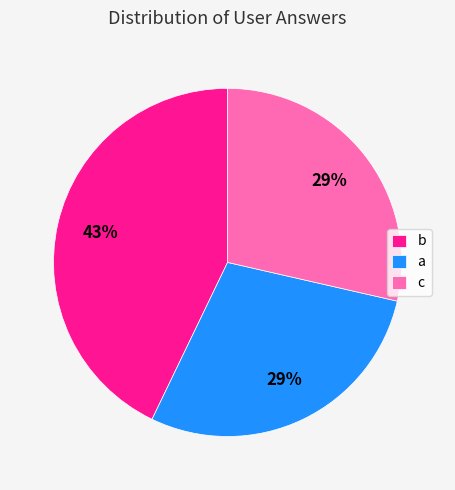

What percentage is the a slice, to the nearest percent?

29%